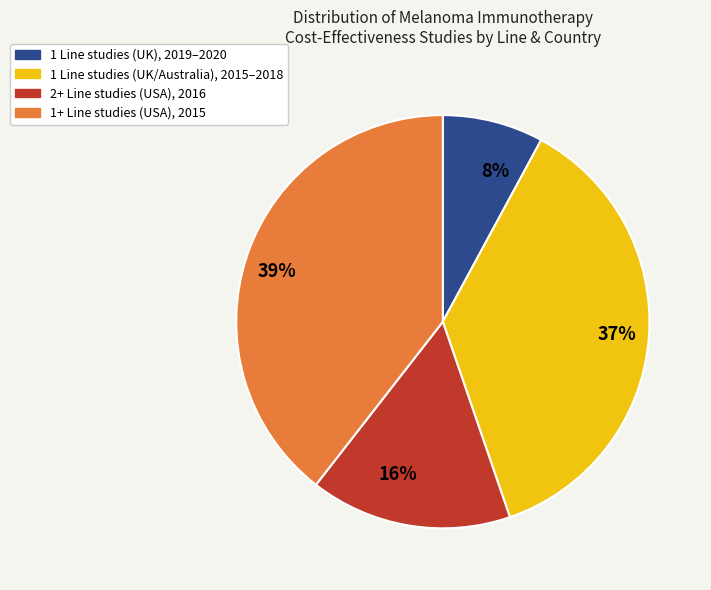

Is the sum of 39% and 37% greater than half?

Yes